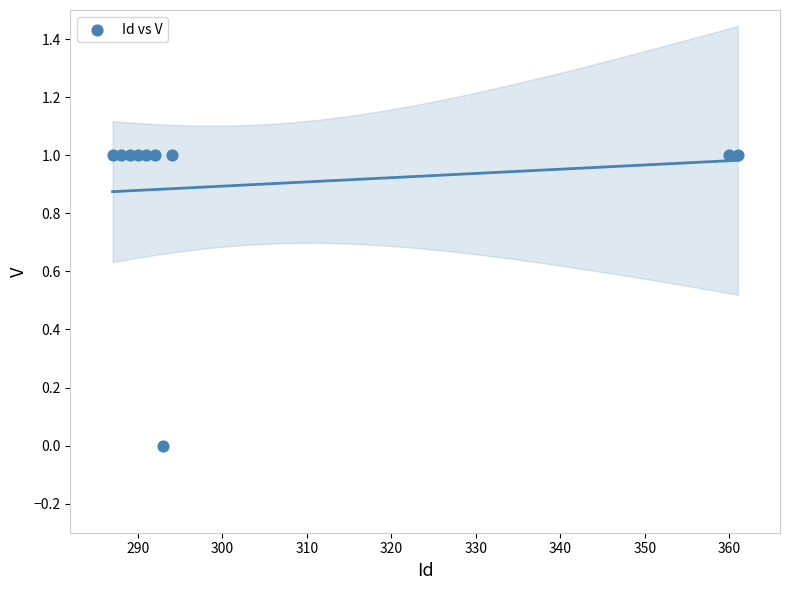

What is the range of X values (max minus min)?

74